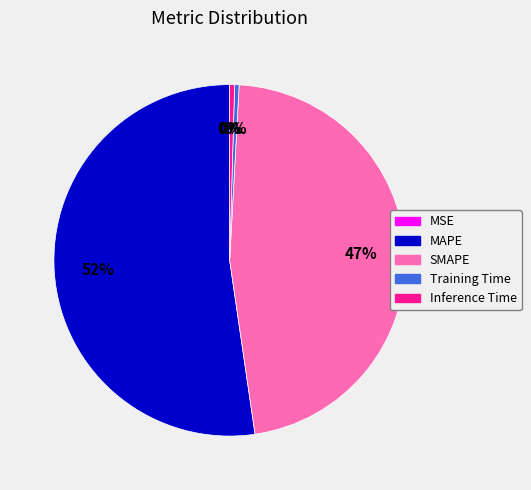

Which category has the biggest portion of the pie?

MAPE